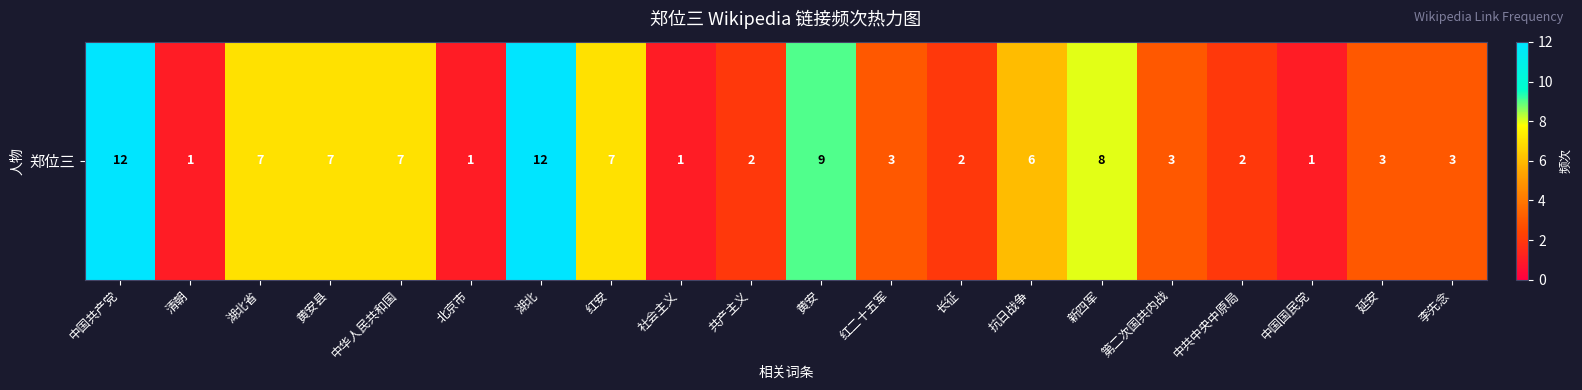

Count the number of data series in this chart.

1